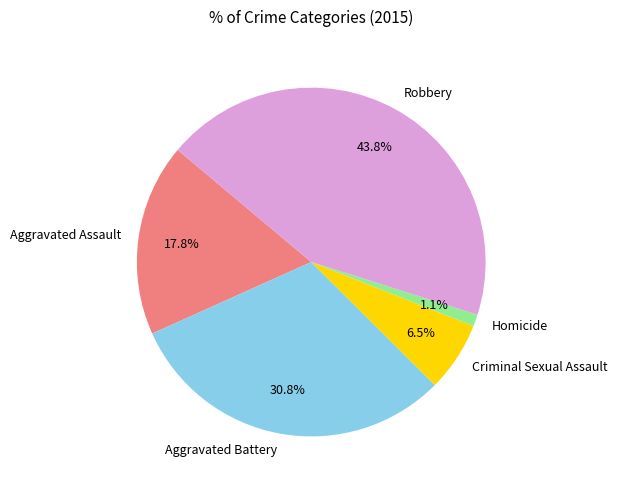

What is the smallest slice in the pie chart?

Homicide